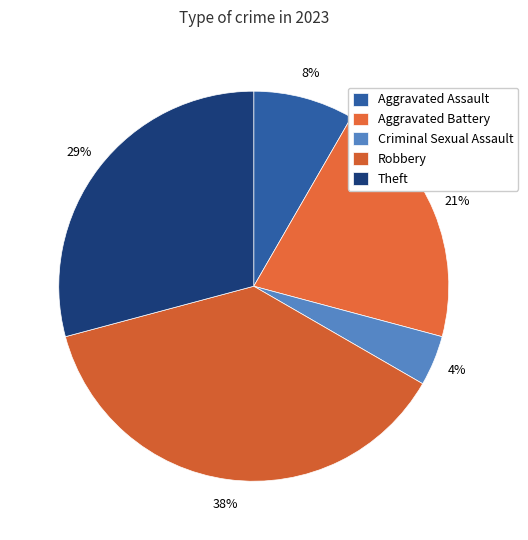

What percentage is the Theft slice, to the nearest percent?

29%